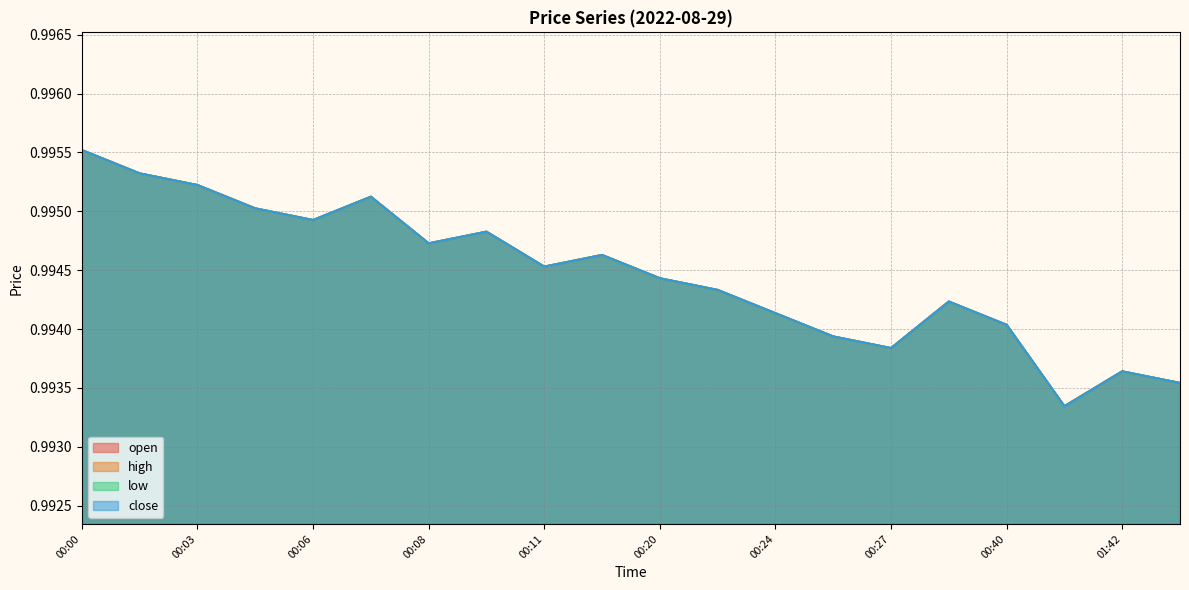

What is the sum of all high values?

19.9